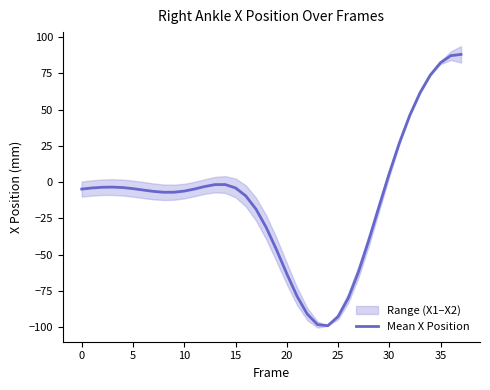

How many points are higher than both their immediate neighbors (excluding endpoints)?

2